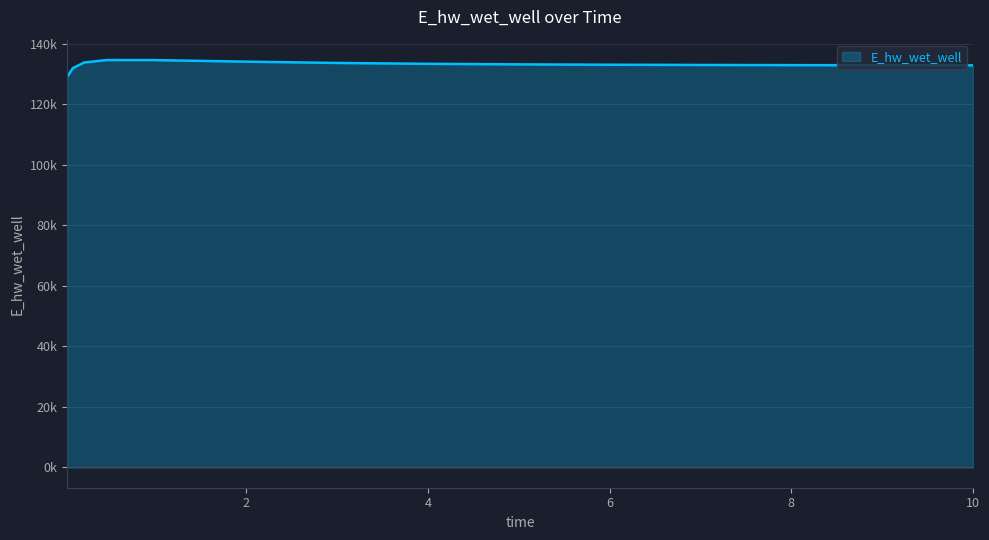

How many lines are shown in the chart?

1